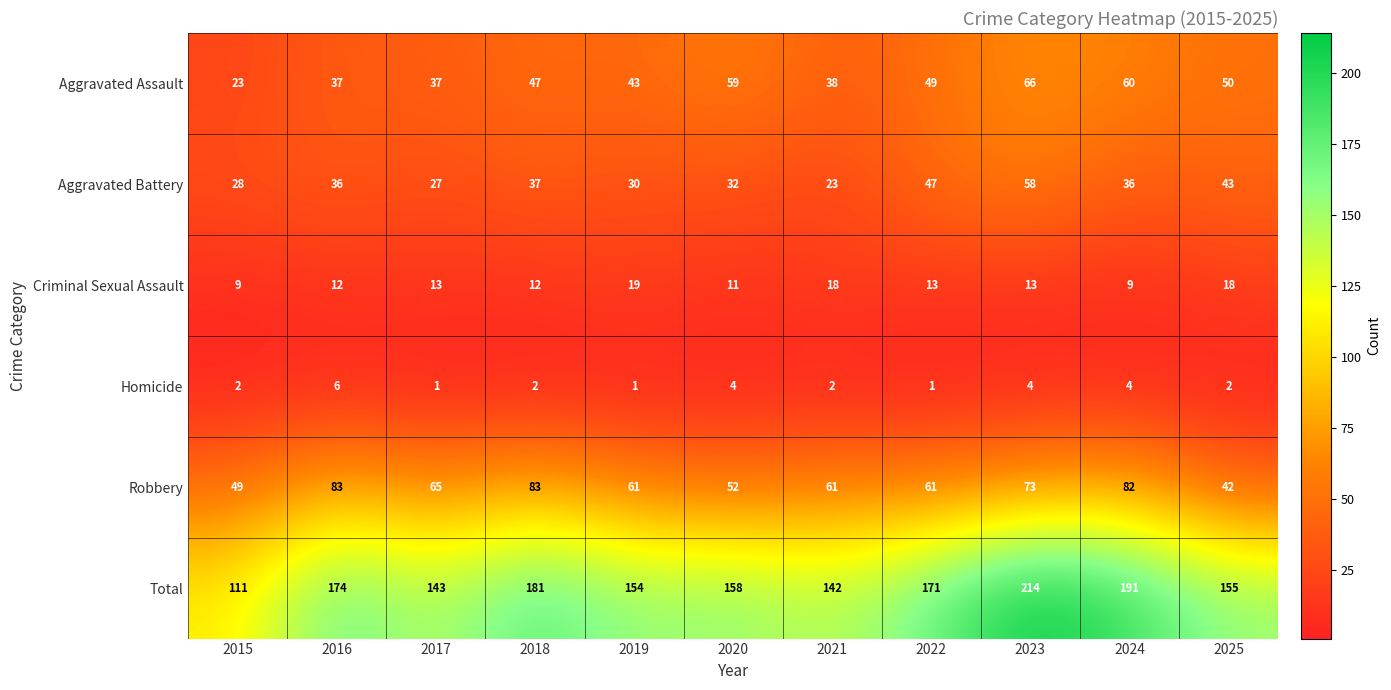

At which label does Criminal Sexual Assault reach its peak?

2019